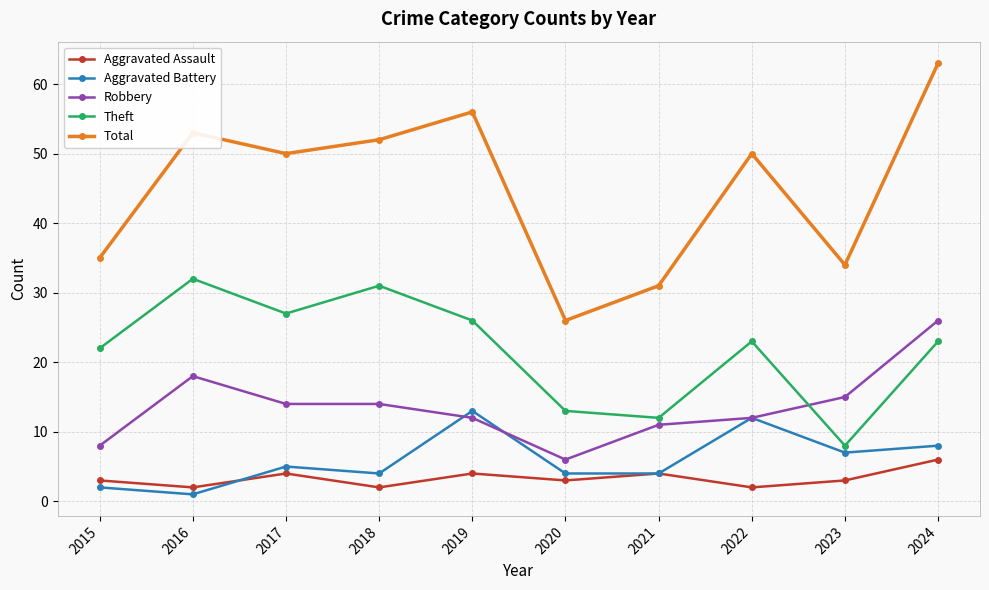

Reading left to right, what are all the values shown in this chart?

Aggravated Assault: 2015=3	2016=2	2017=4	2018=2	2019=4	2020=3	2021=4	2022=2	2023=3	2024=6
Aggravated Battery: 2015=2	2016=1	2017=5	2018=4	2019=13	2020=4	2021=4	2022=12	2023=7	2024=8
Robbery: 2015=8	2016=18	2017=14	2018=14	2019=12	2020=6	2021=11	2022=12	2023=15	2024=26
Theft: 2015=22	2016=32	2017=27	2018=31	2019=26	2020=13	2021=12	2022=23	2023=8	2024=23
Total: 2015=35	2016=53	2017=50	2018=52	2019=56	2020=26	2021=31	2022=50	2023=34	2024=63